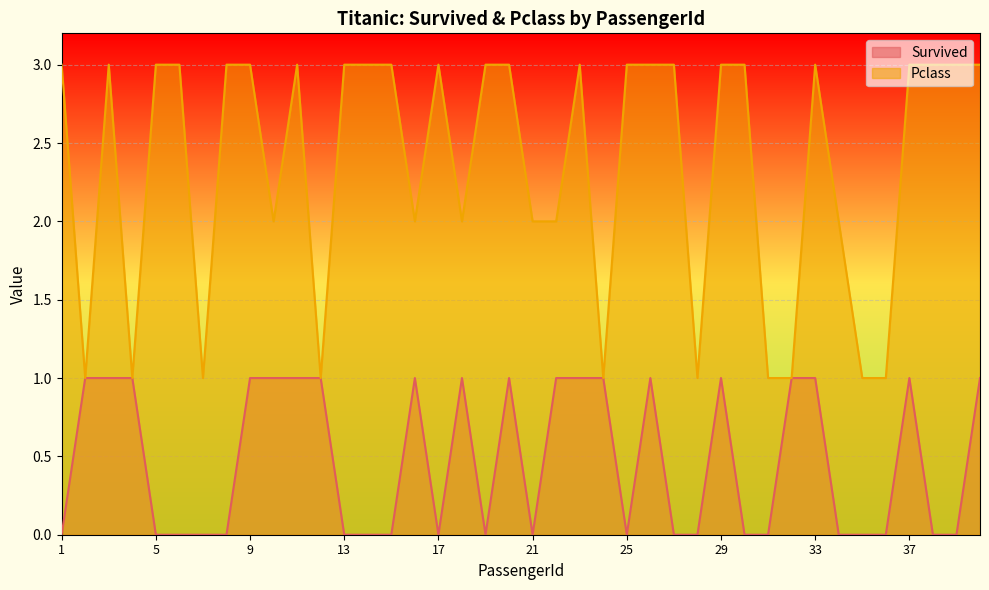

What is the difference between the second highest and minimum values in the Pclass series?

2